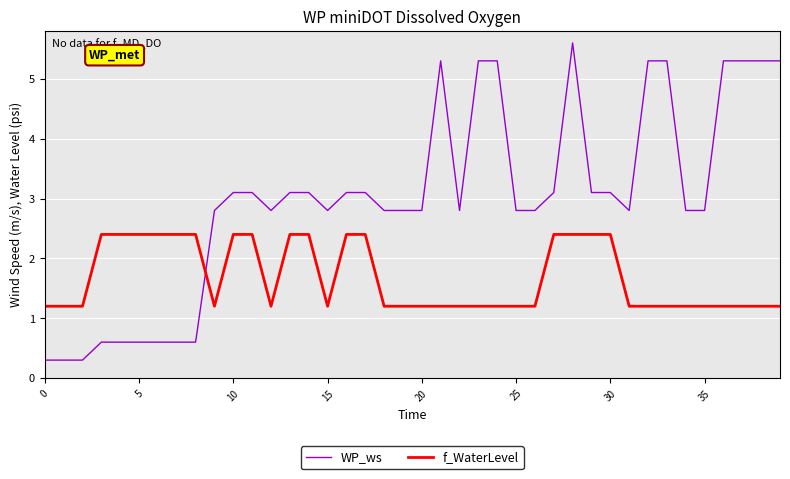

True or false: WP_ws and f_WaterLevel cross at least once.

True